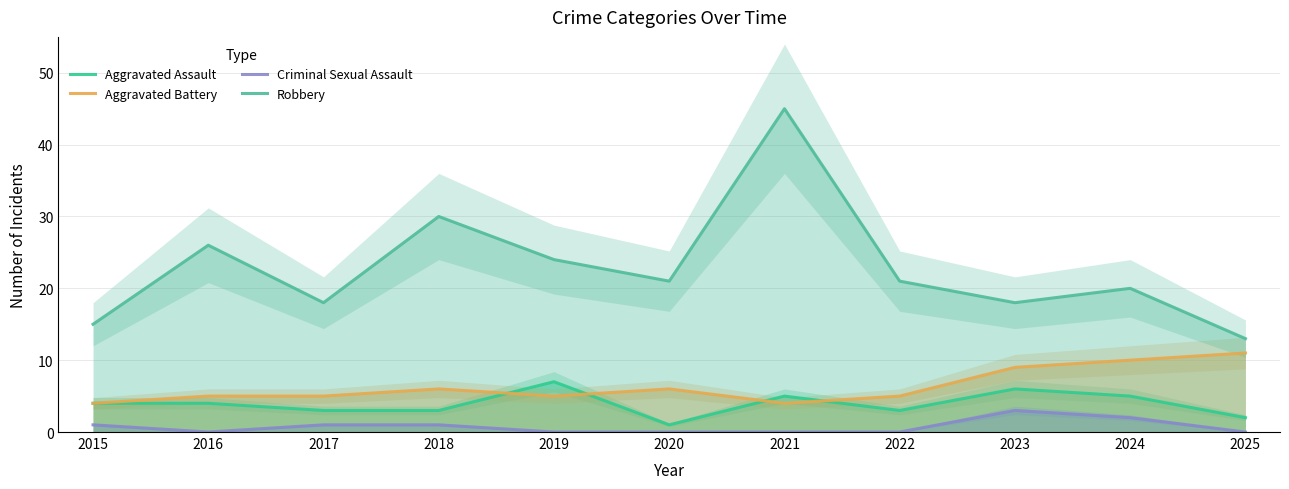

What is the average value of the Robbery series?

23